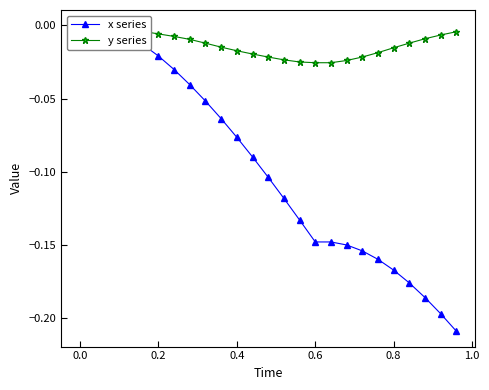

How many data points does each series have?

25